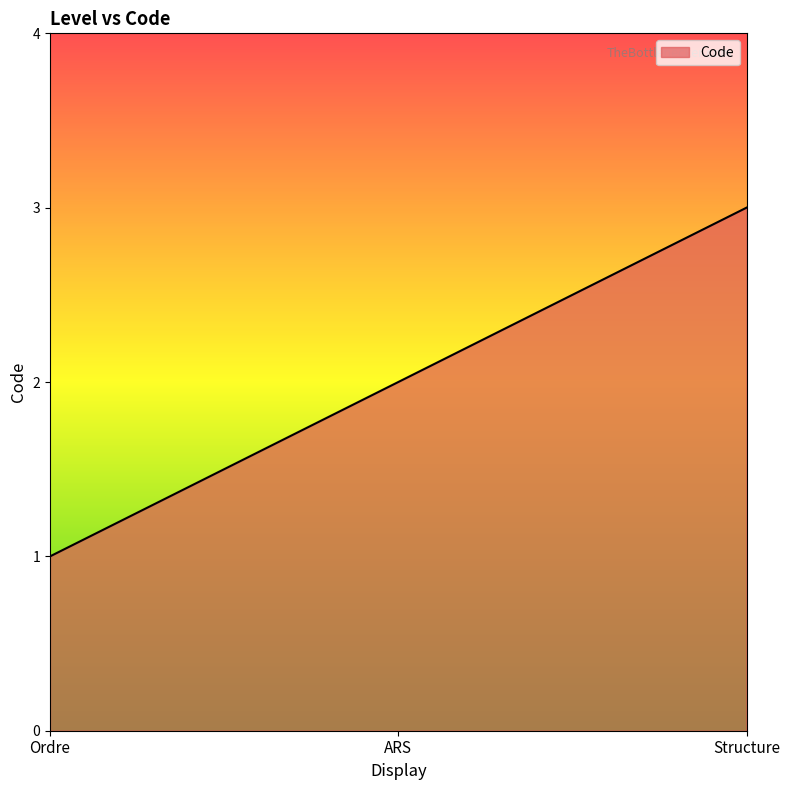

List the labels in order of value, smallest first.

Ordre, ARS, Structure